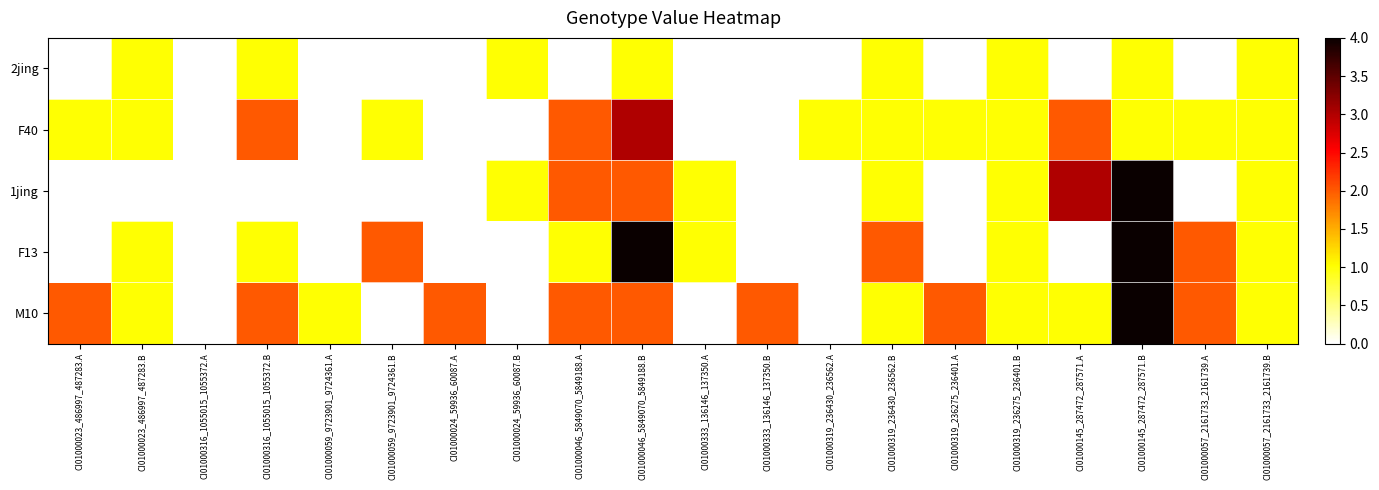

Count the number of categories in the chart.

20